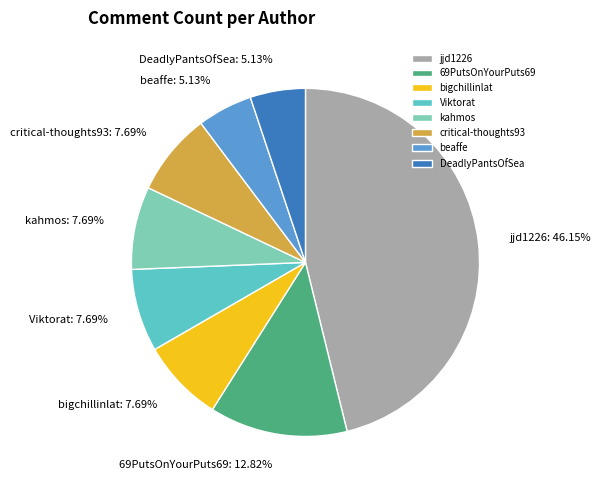

Which slice is the largest?

jjd1226